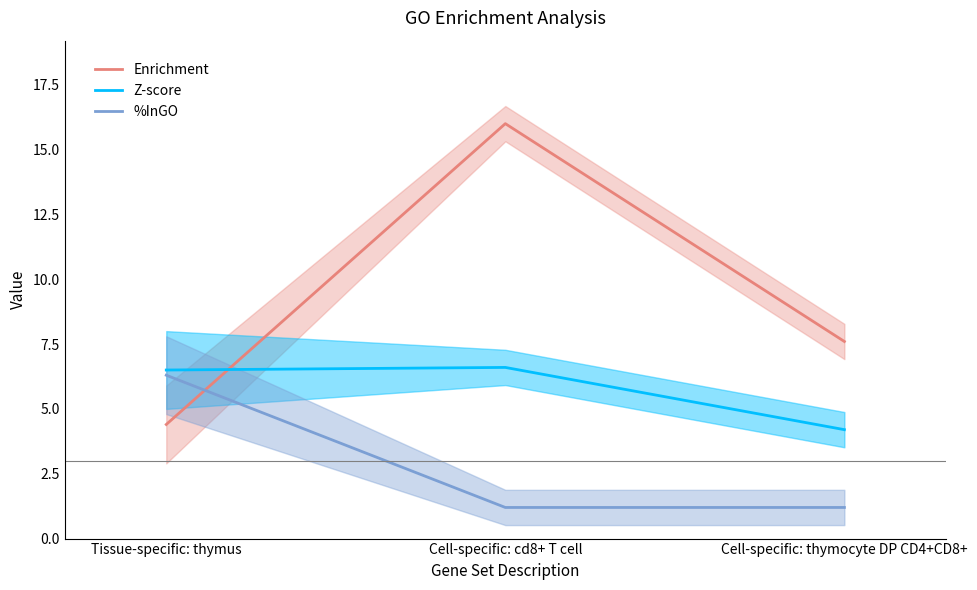

Rank the categories by Enrichment value from highest to lowest.

Cell-specific: cd8+ T cell, Cell-specific: thymocyte DP CD4+CD8+, Tissue-specific: thymus